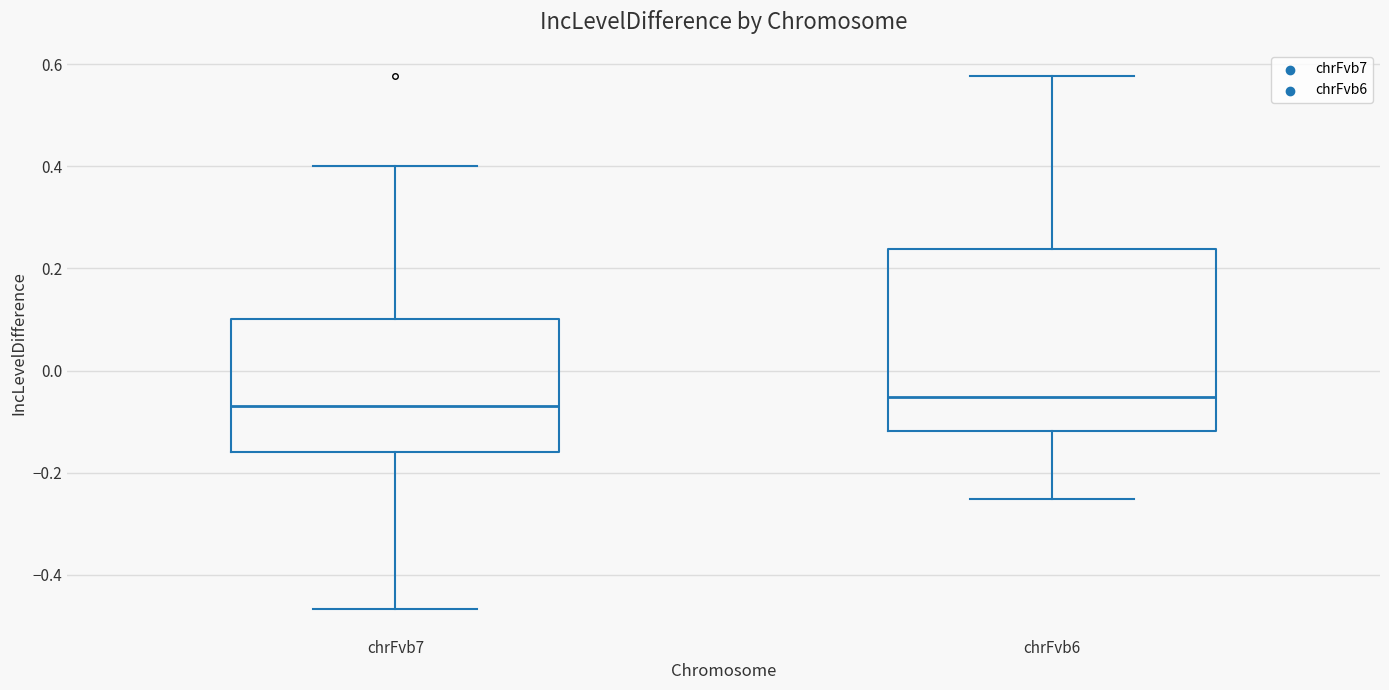

Reading left to right, transcribe this box plot: for each box, give where its median line is, the range the box spans, and where its two whiskers end, as read against the y-axis. The values are not printed on the chart, so give them approximately, as read against the axis.

chrFvb7: median -0.06, box -0.16 to 0.10, whiskers -0.46 to 0.40
chrFvb6: median -0.06, box -0.12 to 0.24, whiskers -0.26 to 0.58